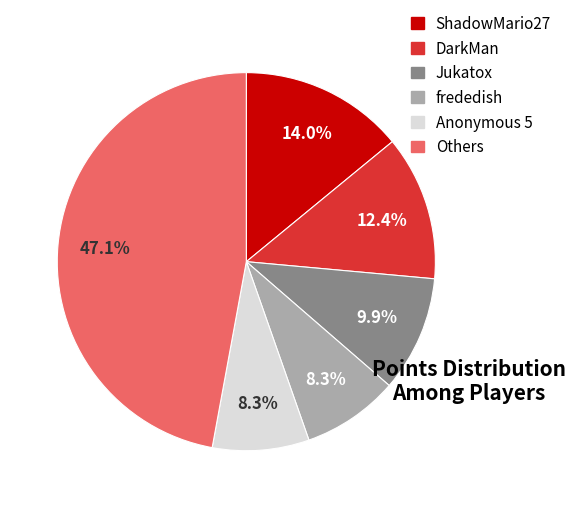

Is there any slice that represents more than half of the pie?

No